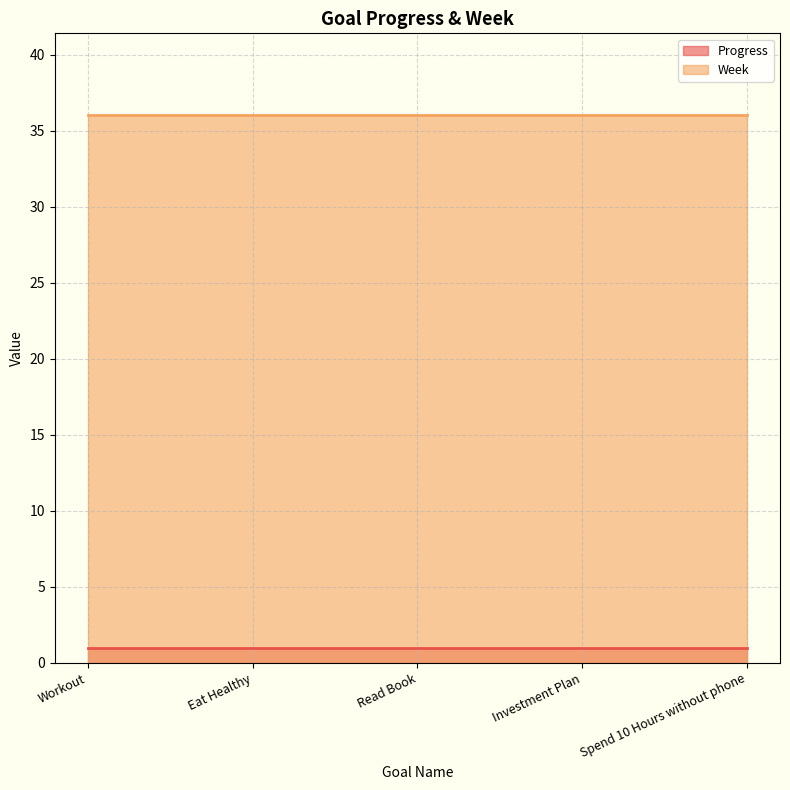

Between Investment Plan and Read Book, which is larger?

Investment Plan